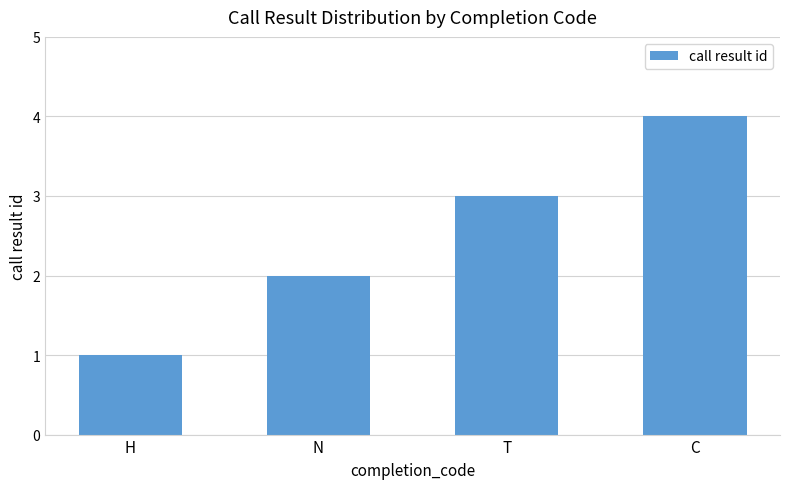

What is the maximum value shown in the chart?

4